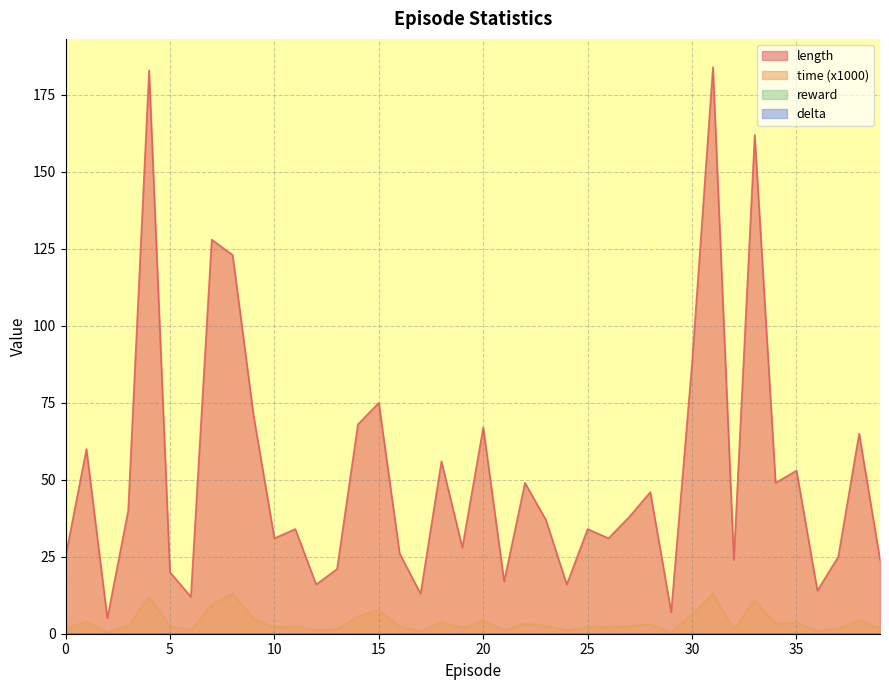

Read the length value at 36.

14.0